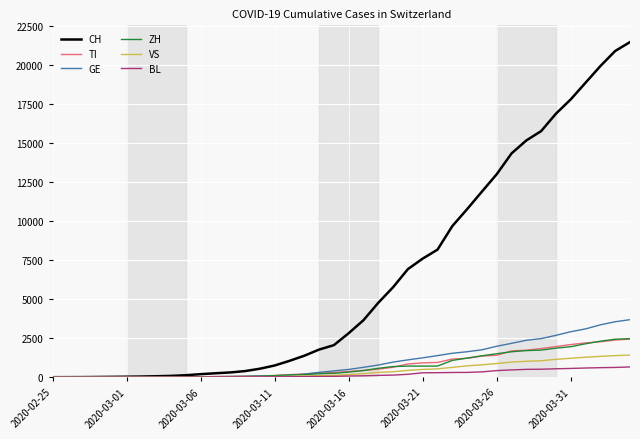

Which series has the widest spread of values?

CH